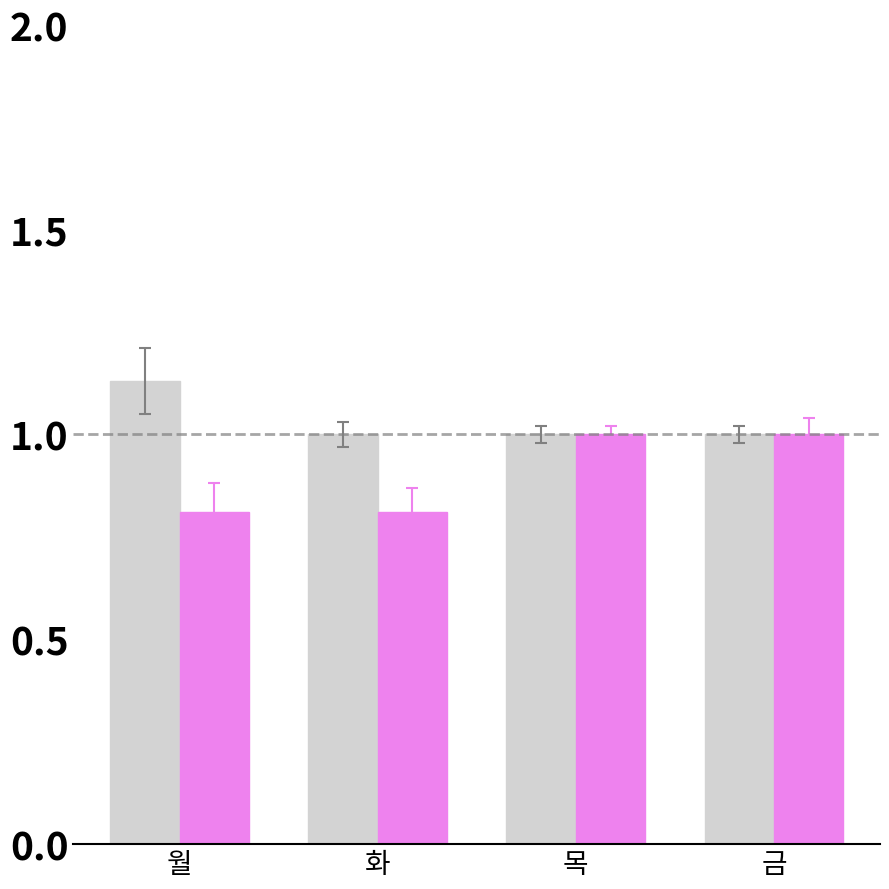

What is the smallest value displayed?

0.8